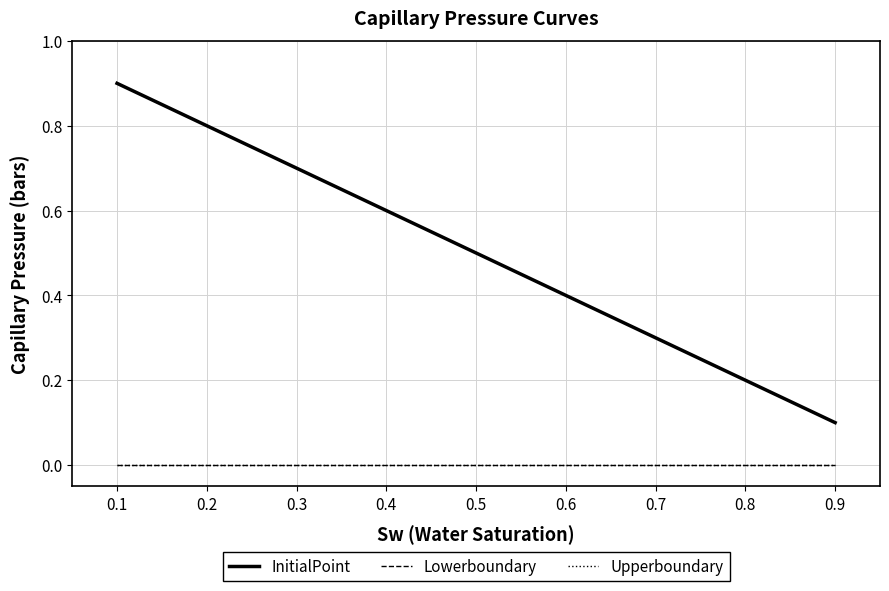

What is the difference between the InitialPoint values at 0.7 and 0.5?

0.2